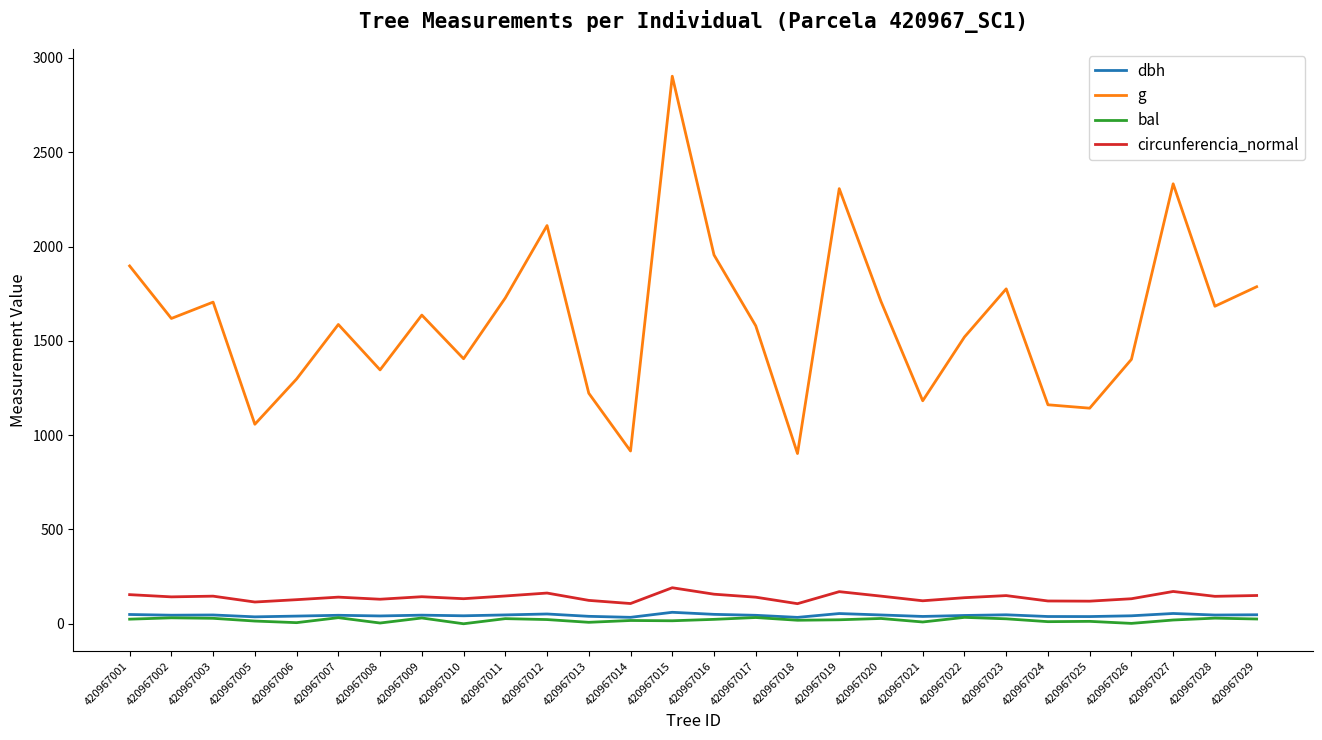

Is the value of g at 420967001 greater than the value of circunferencia_normal at 420967028?

Yes